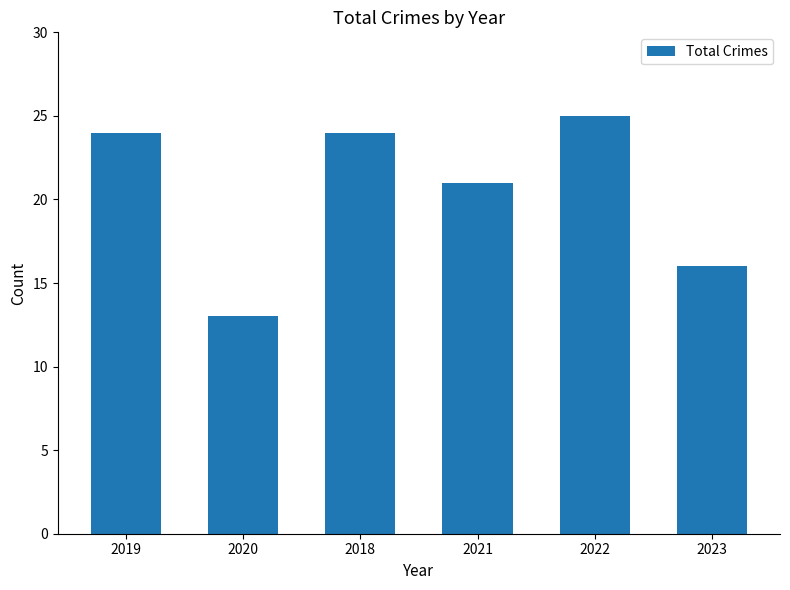

At which category does the chart reach its minimum across all series?

2020